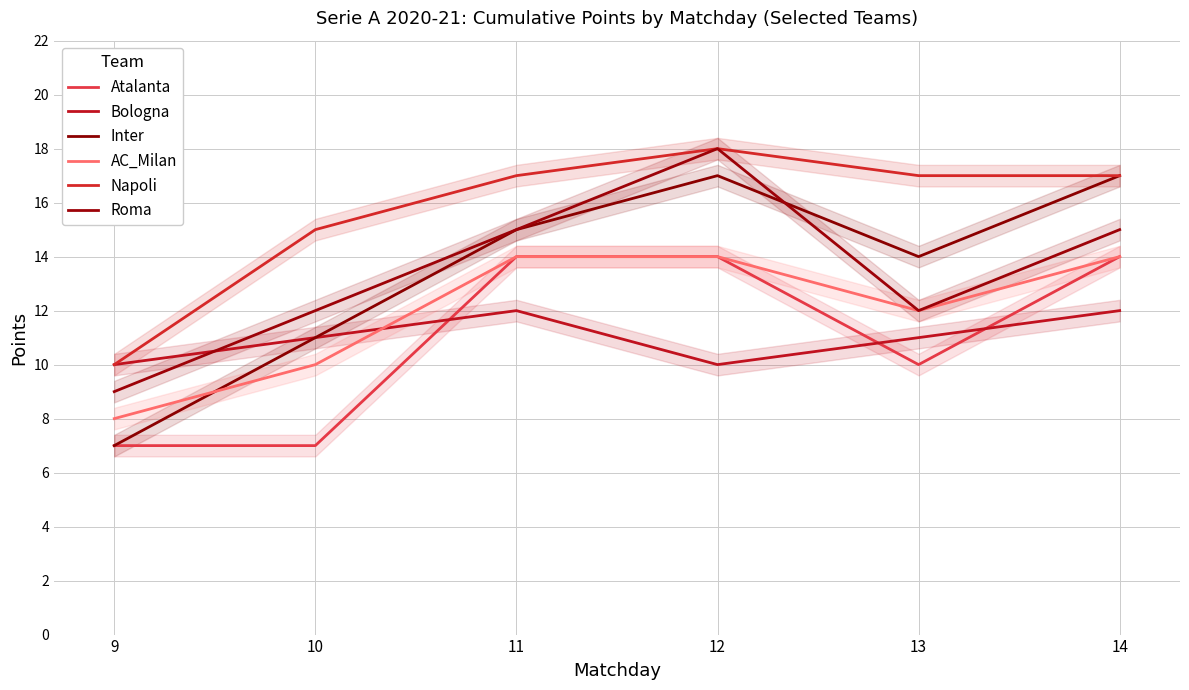

How many values in the Bologna series exceed 11?

2